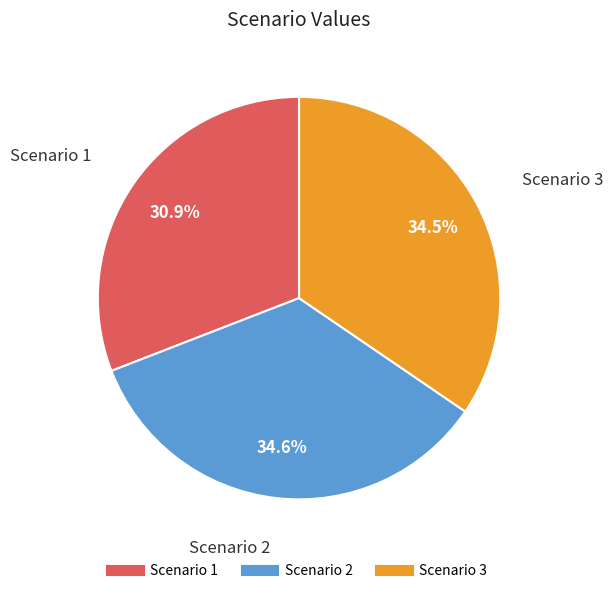

To the nearest percent, what is the difference between the Scenario 3 and Scenario 1 slice percentages?

4%